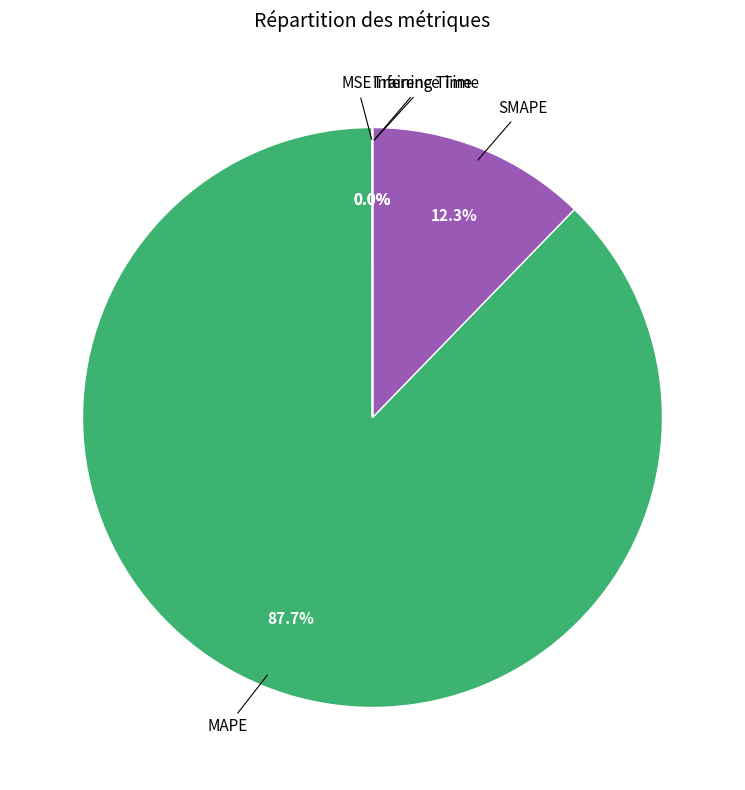

Does any single category account for the majority?

Yes